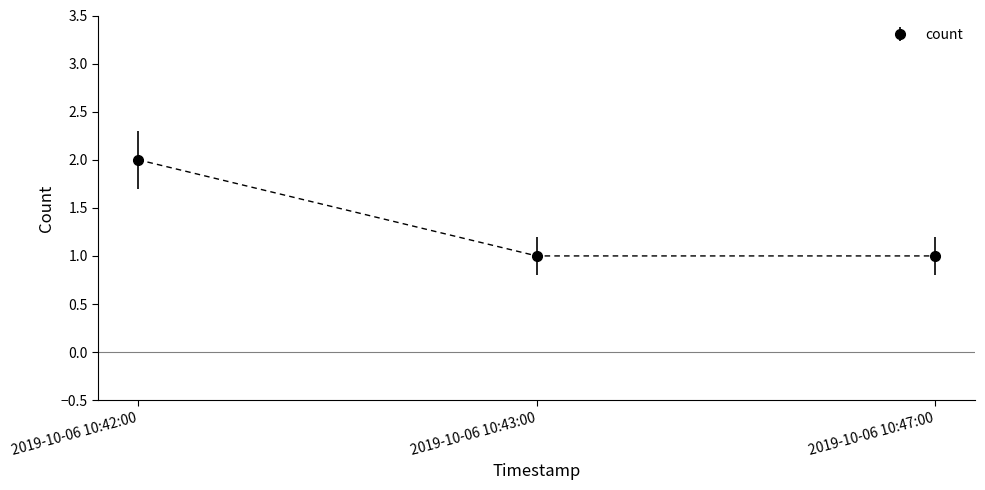

Does the chart have visible grid lines?

No